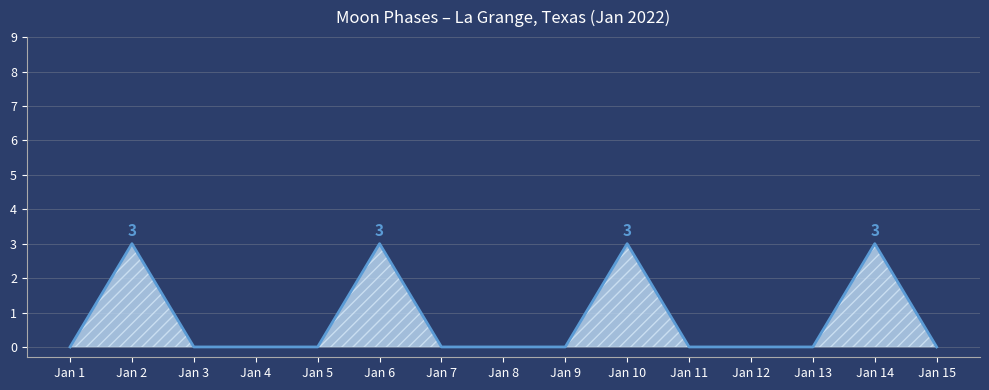

What is the maximum value shown in the chart?

3